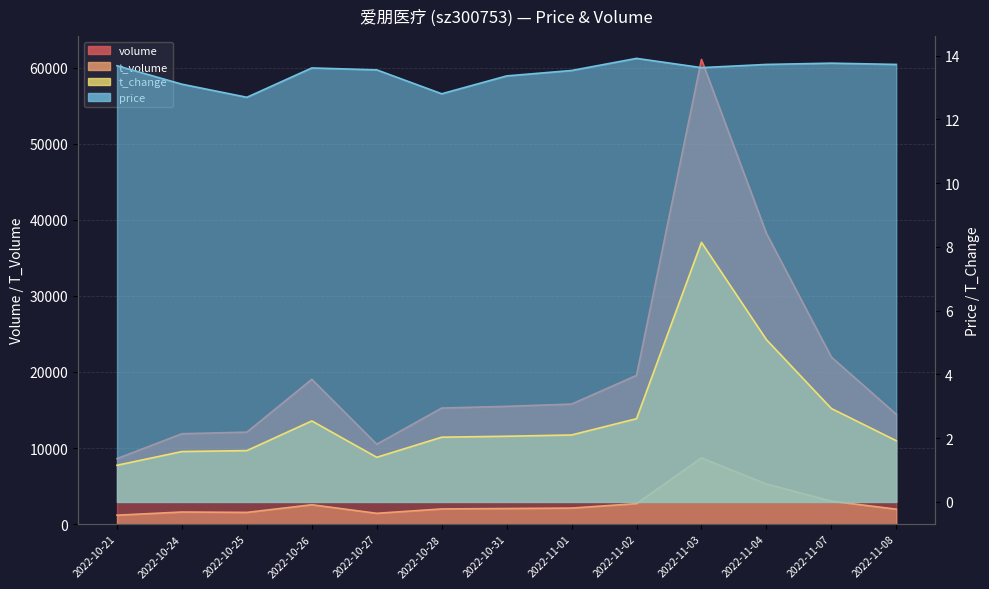

How many data points in t_change are less than 2?

5